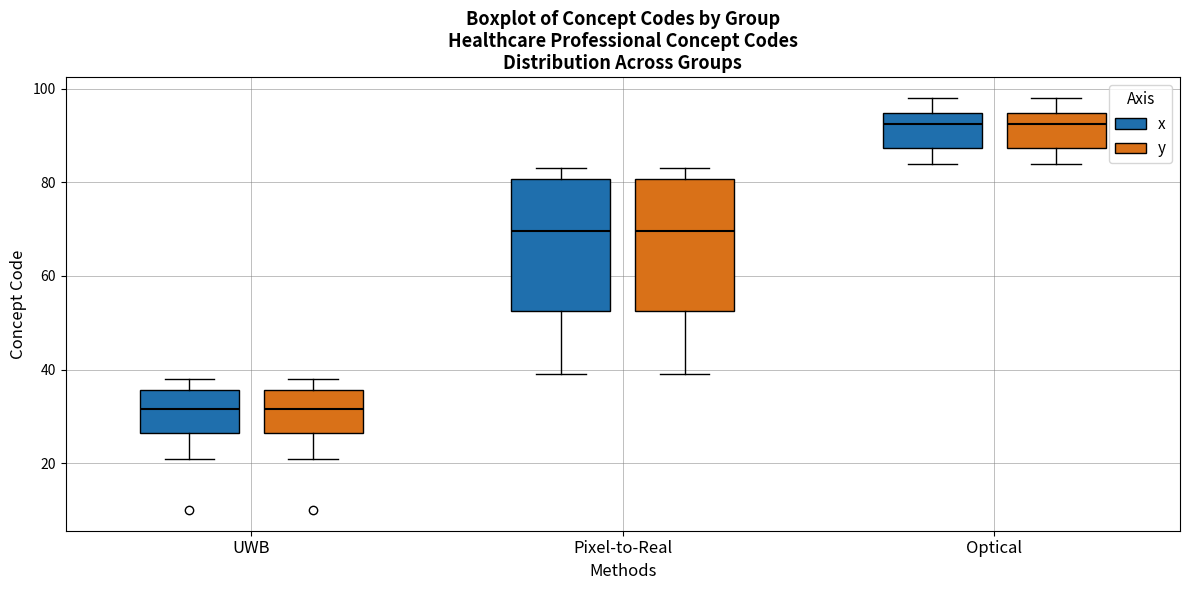

Reading left to right, transcribe this box plot: for each box, give where its median line is, the range the box spans, and where its two whiskers end, as read against the y-axis. The values are not printed on the chart, so give them approximately, as read against the axis.

UWB (x): median 32, box 26 to 36, whiskers 22 to 38
UWB (y): median 32, box 26 to 36, whiskers 22 to 38
Pixel-to-Real (x): median 70, box 52 to 80, whiskers 40 to 84
Pixel-to-Real (y): median 70, box 52 to 80, whiskers 40 to 84
Optical (x): median 92, box 88 to 94, whiskers 84 to 98
Optical (y): median 92, box 88 to 94, whiskers 84 to 98